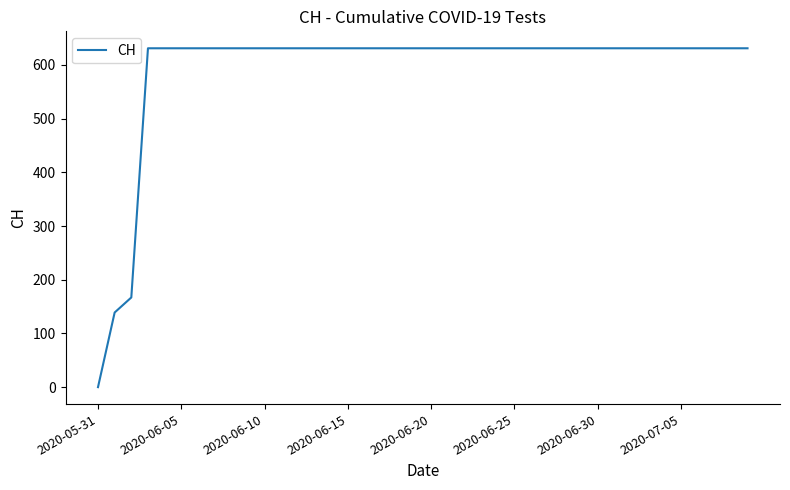

What is the greatest value displayed?

631